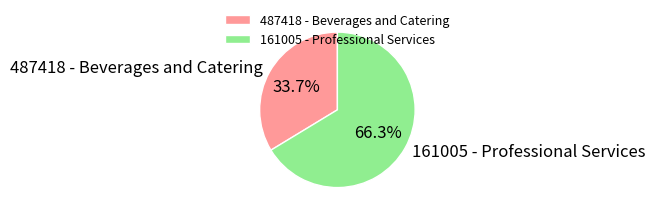

Rank the categories by value from highest to lowest.

161005 - Professional Services, 487418 - Beverages and Catering